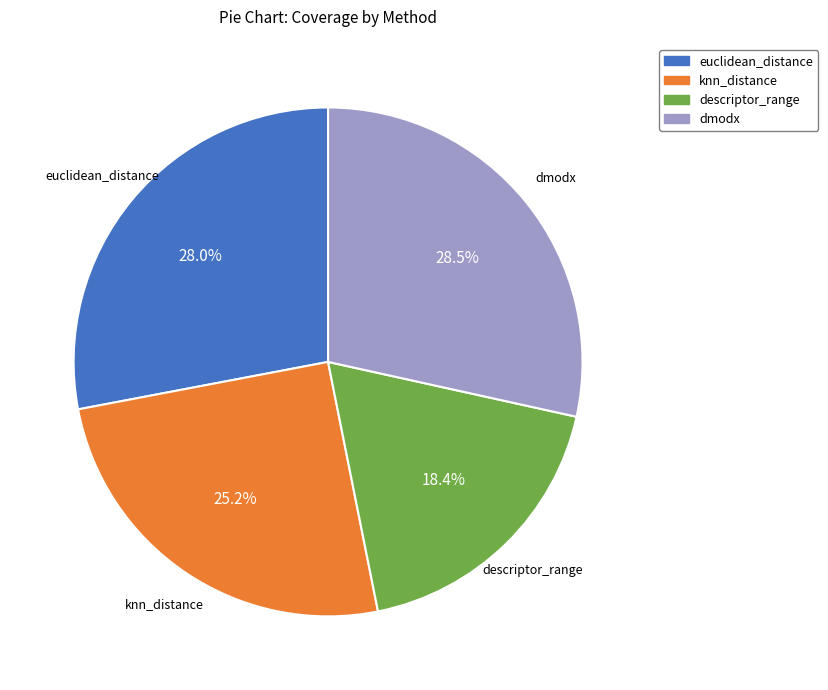

Combined, do euclidean_distance and dmodx account for over 50%?

Yes